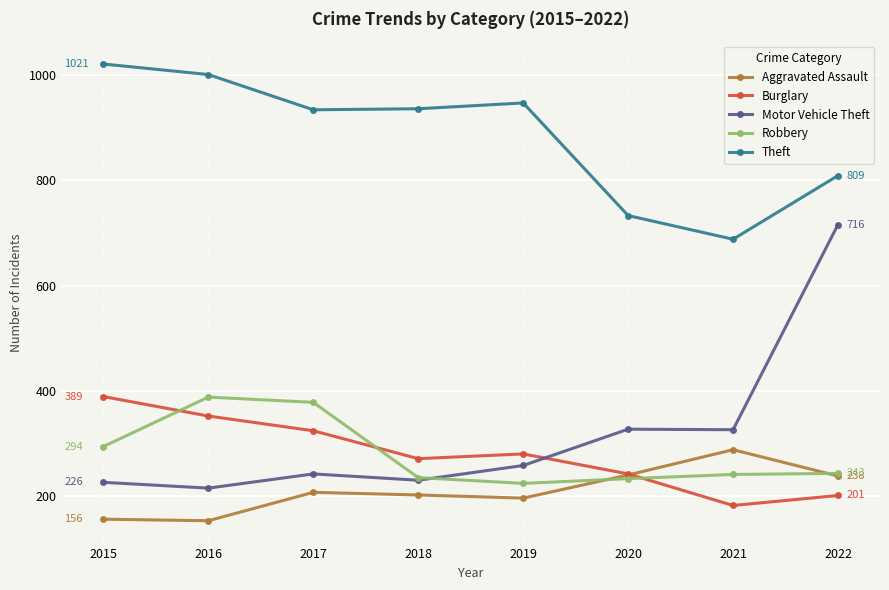

True or false: Aggravated Assault and Motor Vehicle Theft intersect in this chart.

False